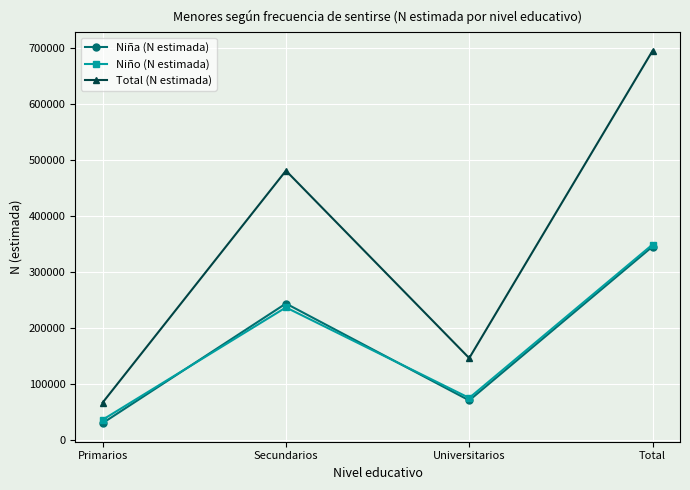

Between Primarios and Secundarios, which series saw the biggest shift?

Total (N estimada)